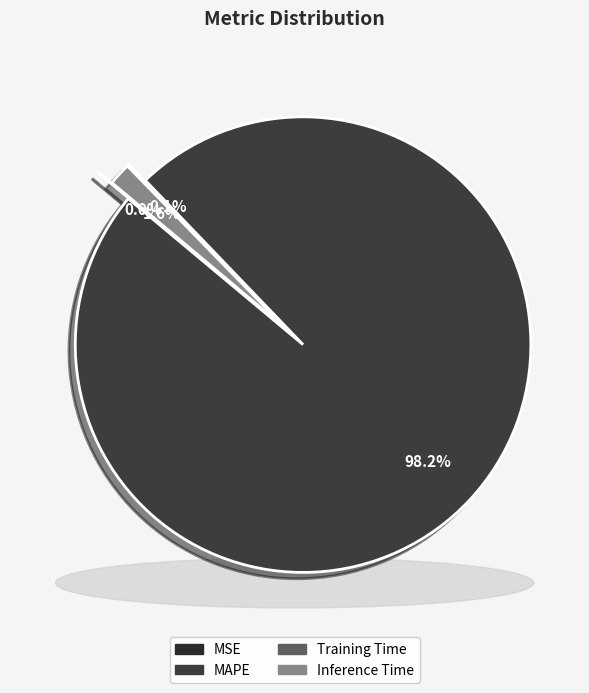

Is there a majority slice in this chart?

Yes